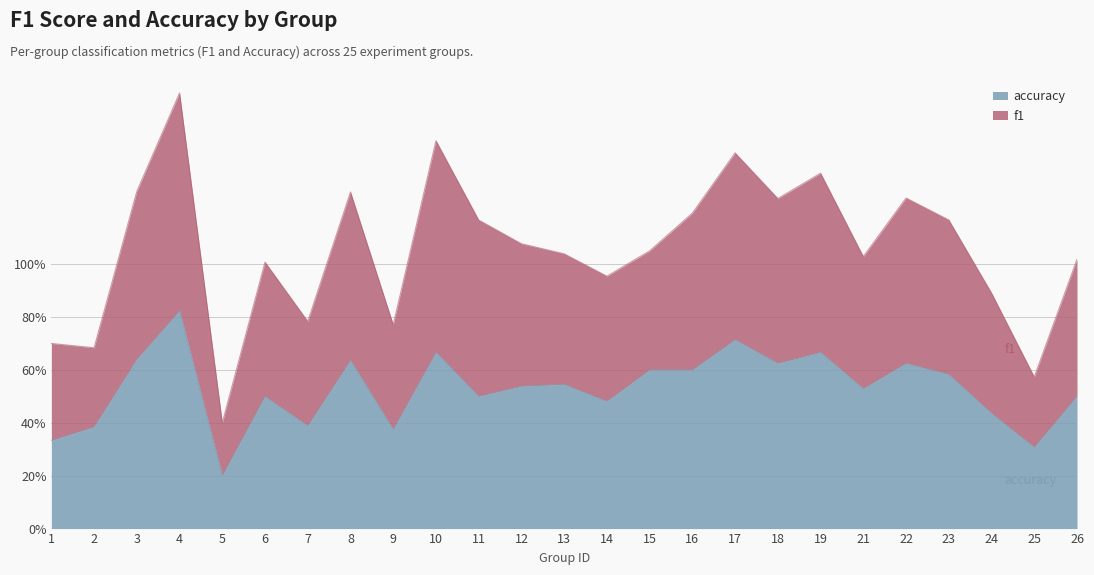

Does the chart have visible grid lines?

Yes